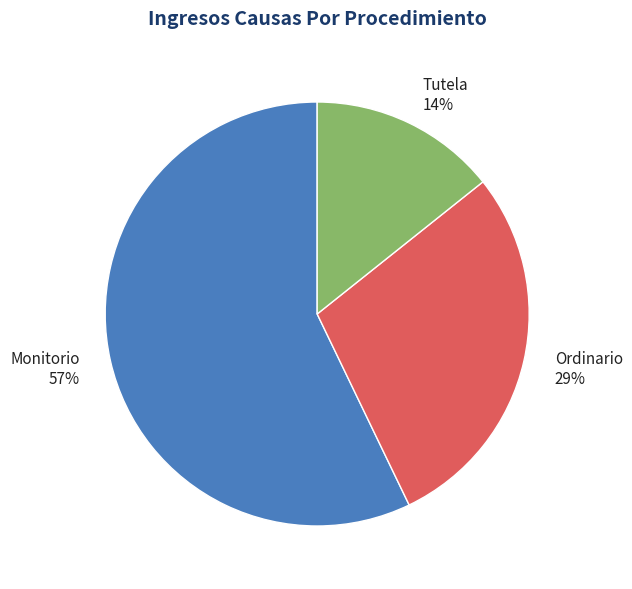

Is it true that Ordinario is 29% of the pie?

True